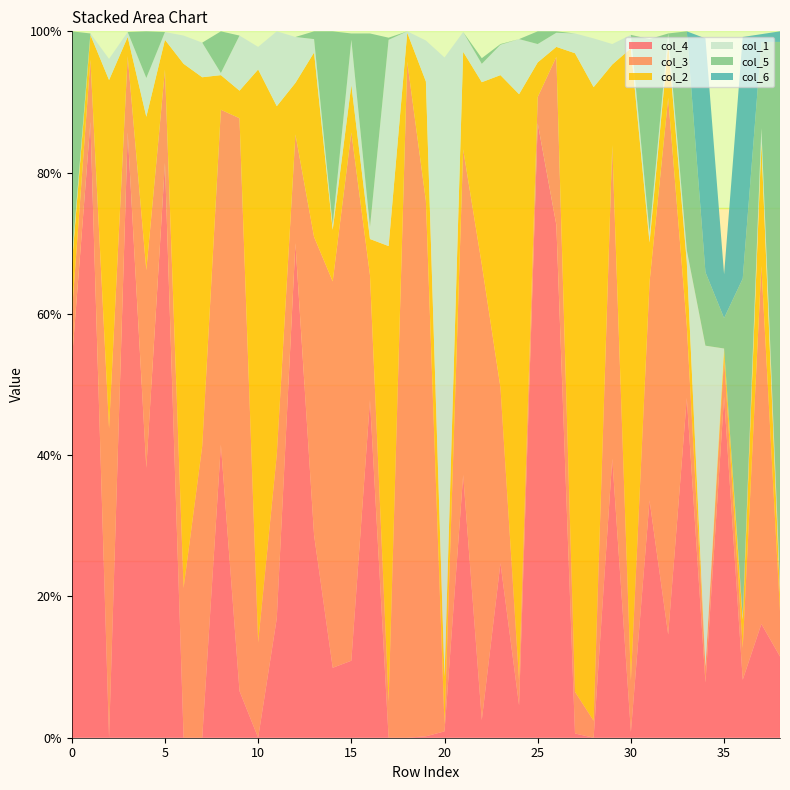

Reading right to left, list all the values displayed in this chart.

col_4: 0.1	0.2	0.1	0.5	0.1	0.5	0.1	0.3	0.0	0.4	0.0	0.0	0.7	0.9	0.0	0.2	0.0	0.4	0.0	0.0	0.0	0.0	0.5	0.1	0.1	0.3	0.7	0.2	0.0	0.1	0.4	0.0	0.0	0.8	0.4	0.9	0.0	0.9	0.5
col_3: 0.1	0.5	0.0	0.1	0.0	0.1	0.8	0.3	0.1	0.4	0.0	0.1	0.2	0.0	0.0	0.2	0.6	0.5	0.0	0.8	1.0	0.1	0.2	0.7	0.5	0.4	0.2	0.2	0.1	0.8	0.5	0.4	0.2	0.1	0.3	0.1	0.4	0.1	0.1
col_2: 0.0	0.2	0.0	0.0	0.0	0.1	0.1	0.1	0.9	0.1	0.9	0.9	0.0	0.0	0.8	0.4	0.3	0.1	0.1	0.2	0.0	0.6	0.1	0.1	0.1	0.3	0.1	0.5	0.8	0.0	0.0	0.5	0.7	0.0	0.2	0.0	0.5	0.0	0.1
col_1: 0.0	0.0	0.0	0.0	0.5	0.0	0.0	0.0	0.0	0.0	0.1	0.0	0.0	0.0	0.1	0.0	0.0	0.0	0.9	0.1	0.0	0.3	0.0	0.1	0.0	0.0	0.1	0.1	0.0	0.1	0.0	0.0	0.0	0.0	0.1	0.0	0.0	0.0	0.0
col_5: 0.8	0.1	0.5	0.0	0.1	0.3	0.0	0.3	0.0	0.0	0.0	0.0	0.0	0.0	0.0	0.0	0.0	0.0	0.0	0.0	0.0	0.0	0.3	0.0	0.3	0.0	0.0	0.0	0.0	0.0	0.1	0.0	0.0	0.0	0.1	0.0	0.0	0.0	0.3
col_6: 0.0	0.0	0.3	0.1	0.3	0.0	0.0	0.0	0.0	0.0	0.0	0.0	0.0	0.0	0.0	0.0	0.0	0.0	0.0	0.0	0.0	0.0	0.0	0.0	0.0	0.0	0.0	0.0	0.0	0.0	0.0	0.0	0.0	0.0	0.0	0.0	0.0	0.0	0.0